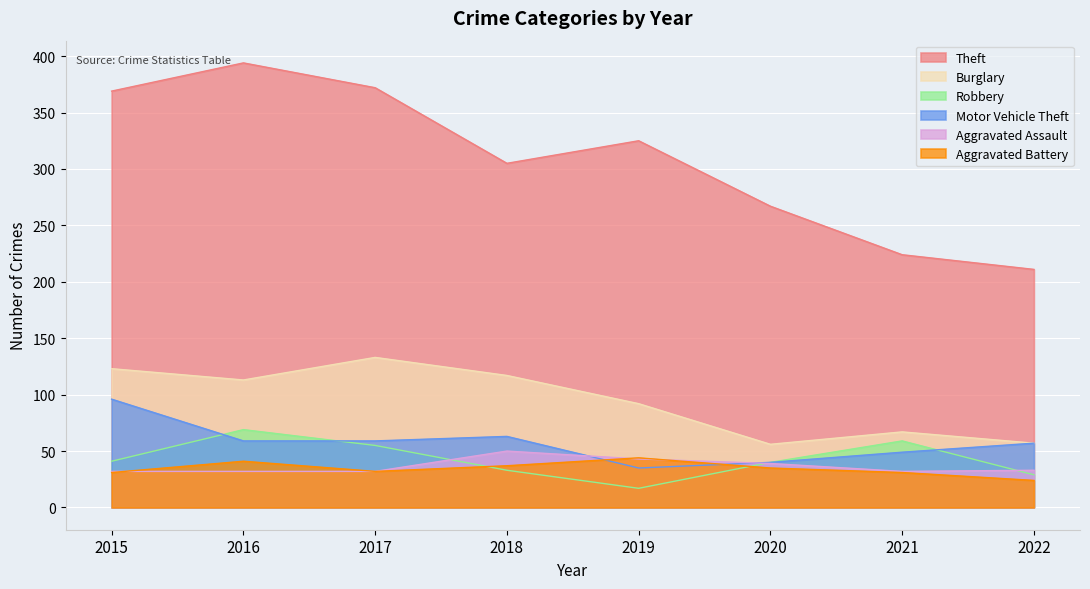

How many data points in Aggravated Assault are less than 33?

4